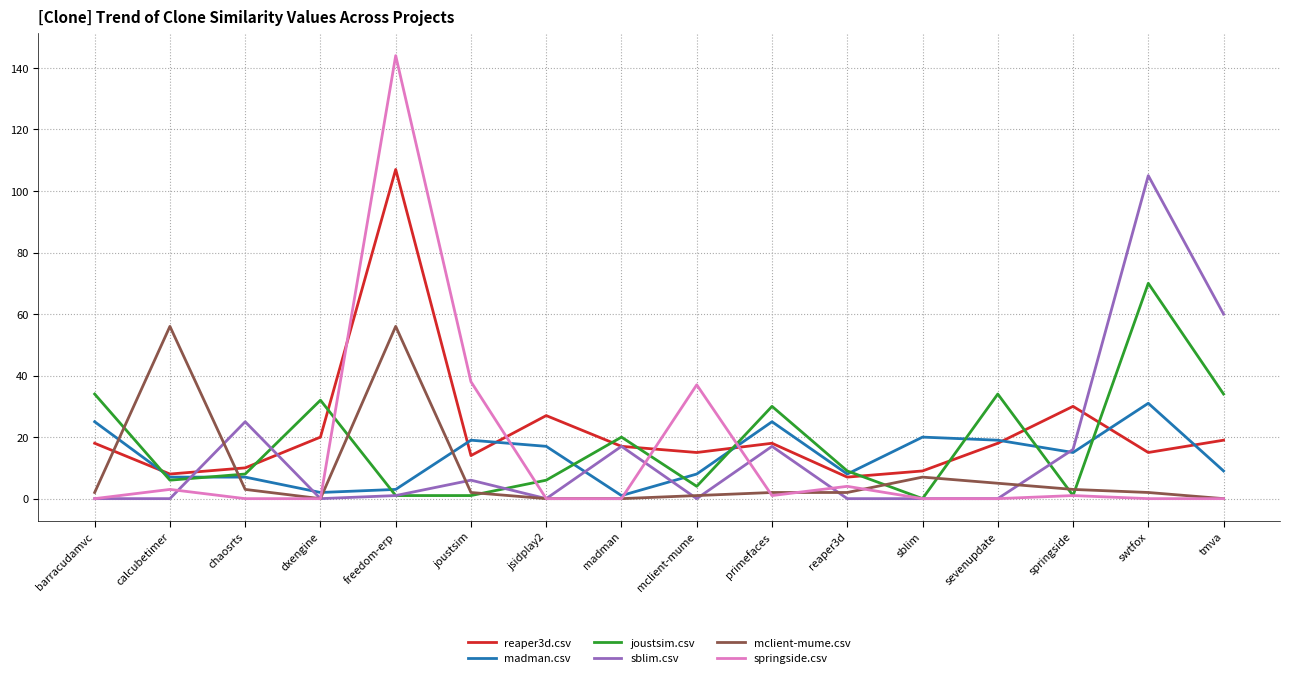

True or false: mclient-mume.csv and reaper3d.csv cross at least once.

True